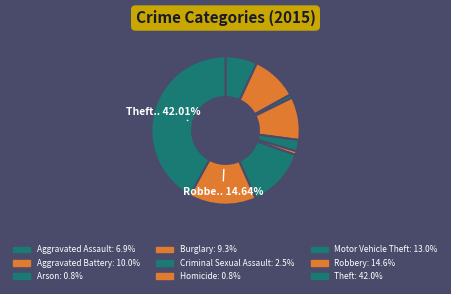

Which has a higher value, Aggravated Battery or Aggravated Assault?

Aggravated Battery